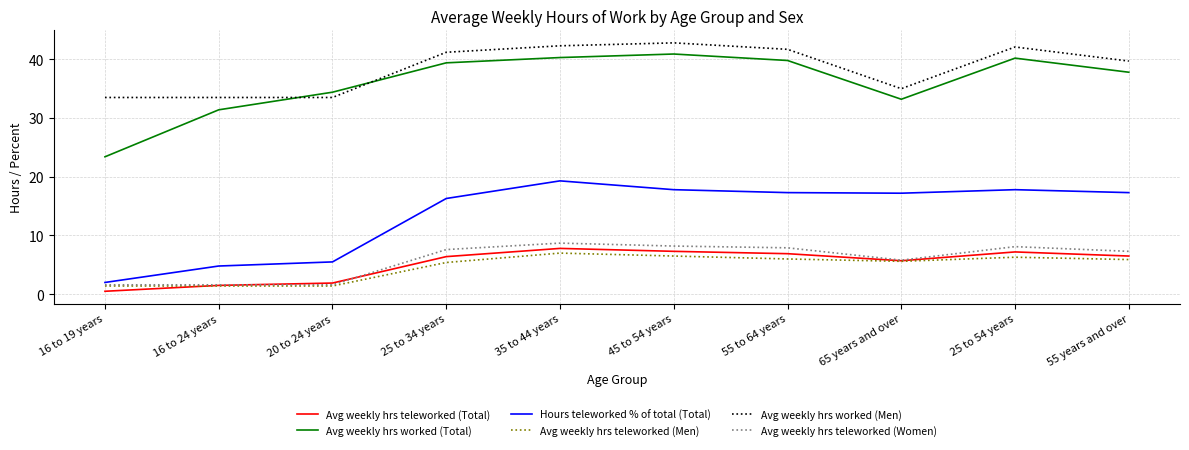

What position from the right is 65 years and over?

3